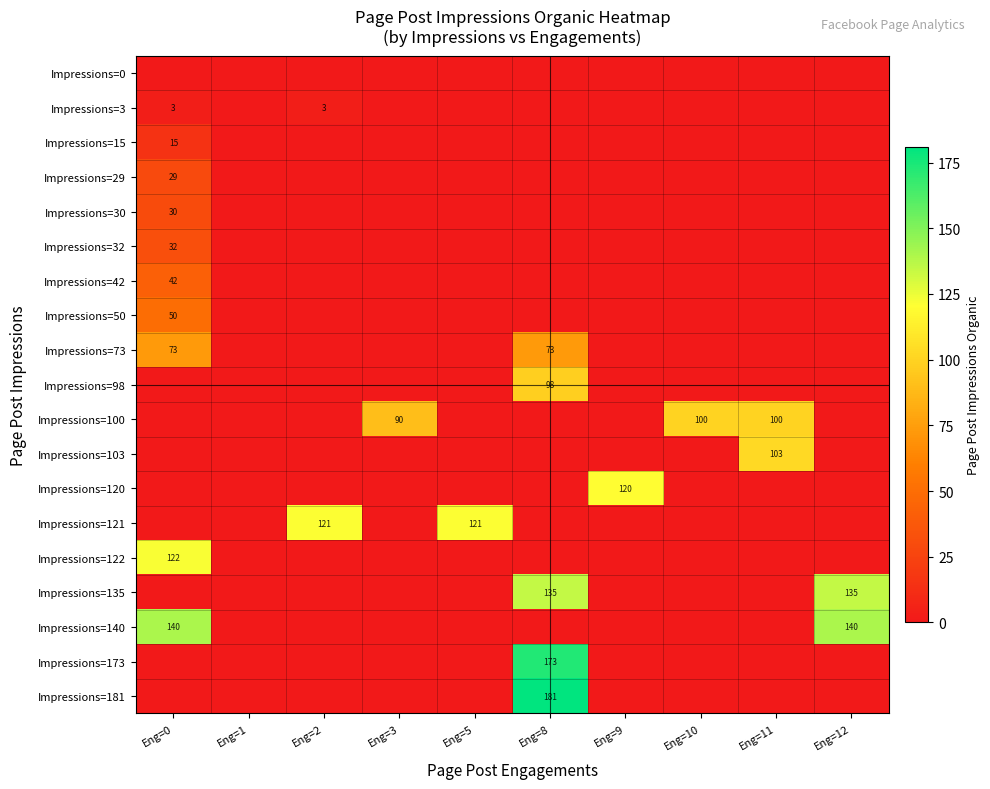

The value of Impressions=120 at Eng=9 is 29. True or false?

False